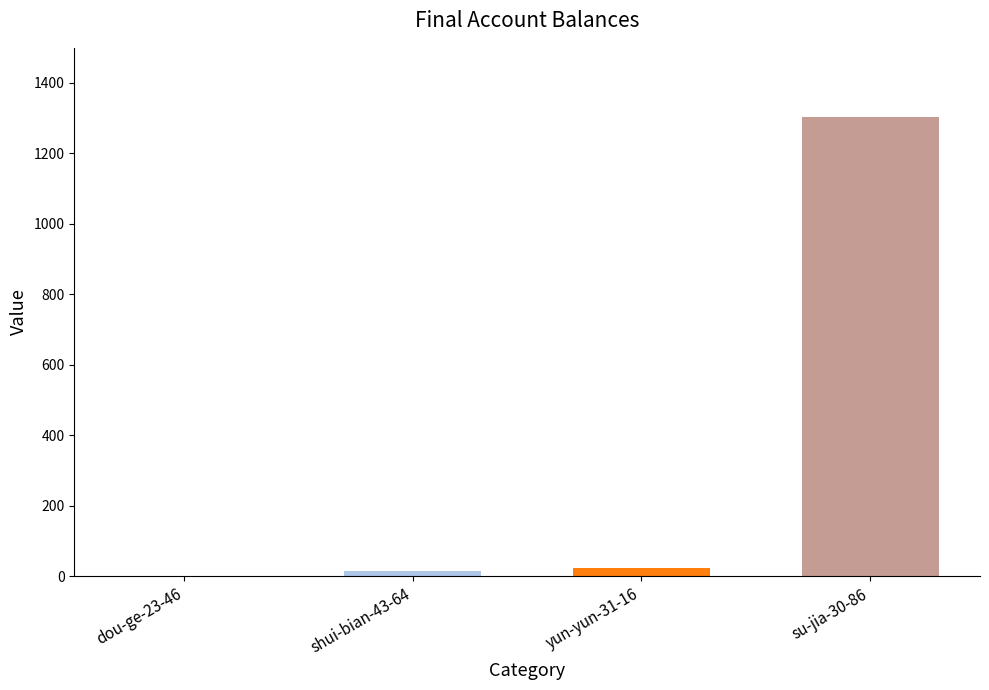

Are the bars horizontal?

No